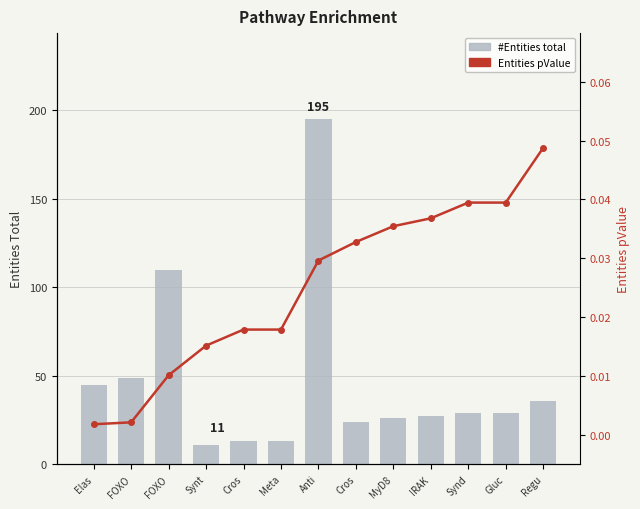

Reading left to right, extract all data points from this chart.

#Entities total: 45.0	49.0	110.0	11.0	13.0	13.0	195.0	24.0	26.0	27.0	29.0	29.0	36.0
Entities pValue: 0.0	0.0	0.0	0.0	0.0	0.0	0.0	0.0	0.0	0.0	0.0	0.0	0.0